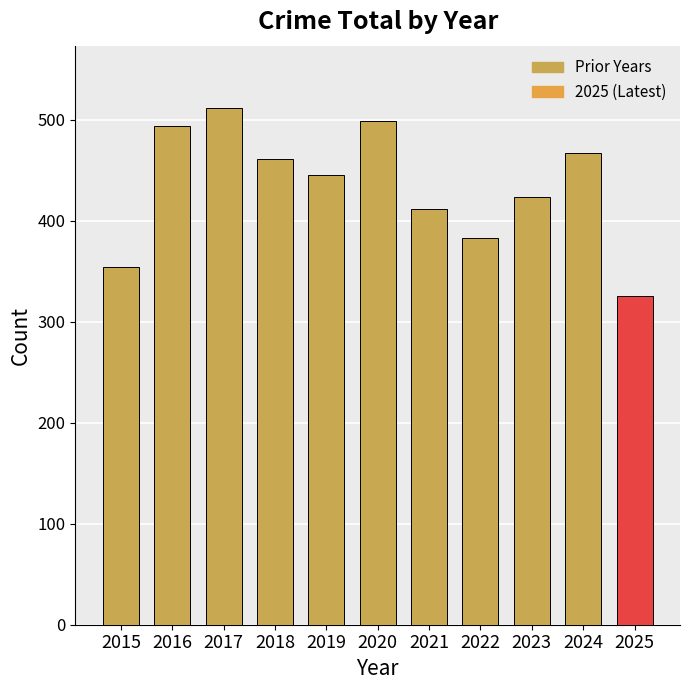

What is the sum of the values at 2018 and 2025?

787